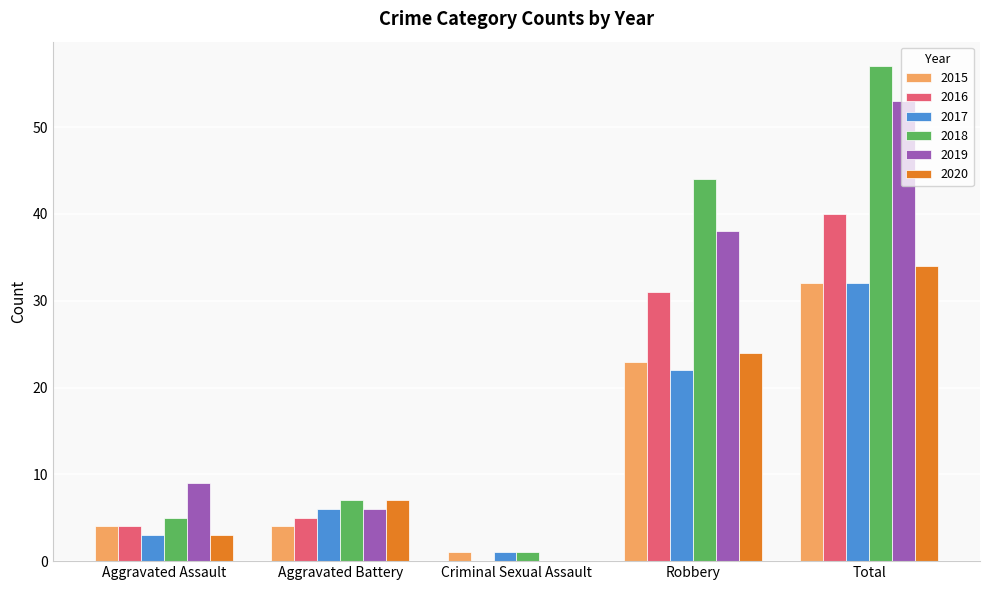

Count the number of categories in the chart.

5